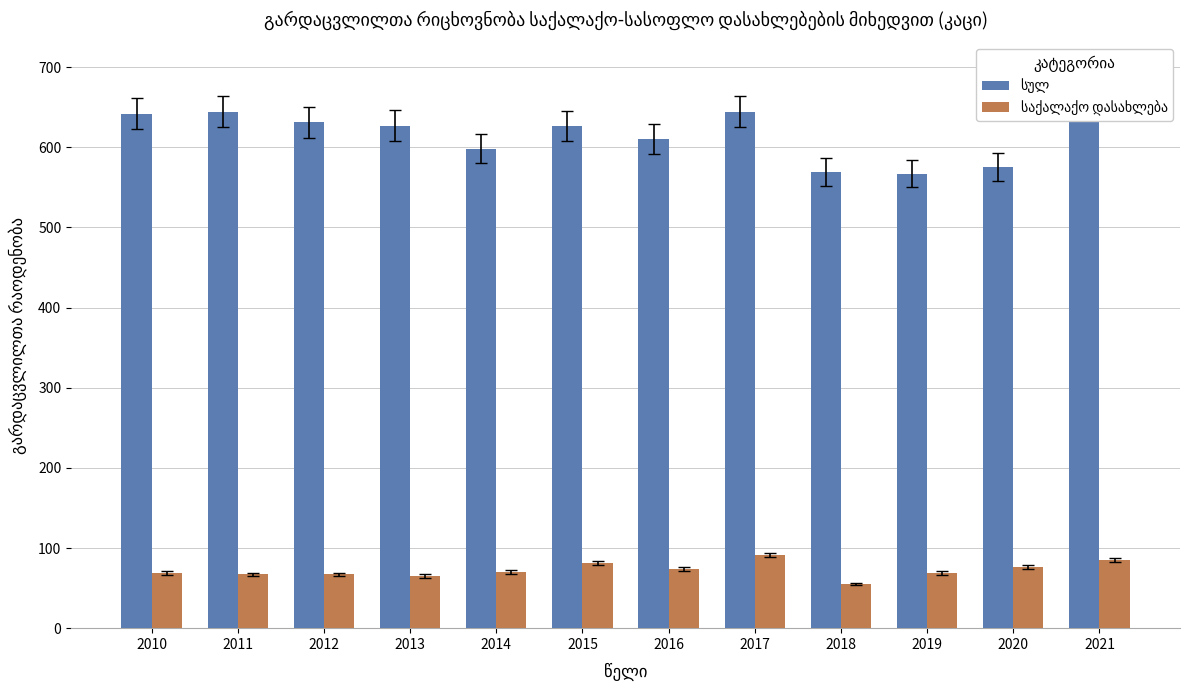

Reading left to right, list all the values displayed in this chart.

სულ: 642	644	631	627	598	626	610	644	569	567	575	676
საქალაქო დასახლება: 69	67	67	65	70	81	74	91	55	69	76	85